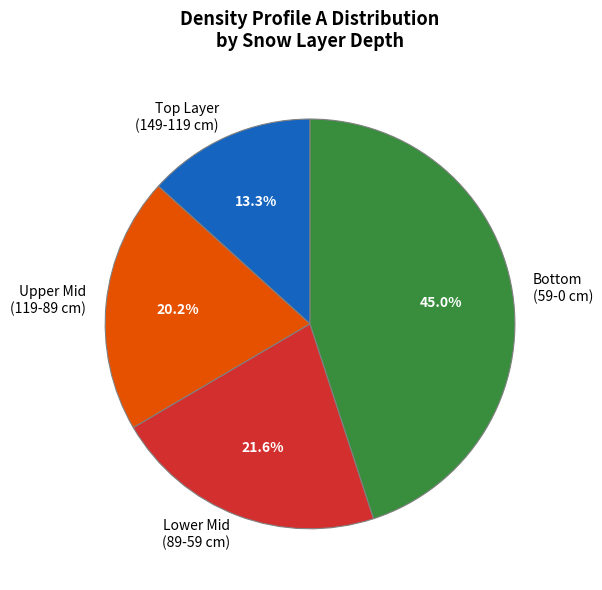

Is there a majority slice in this chart?

No